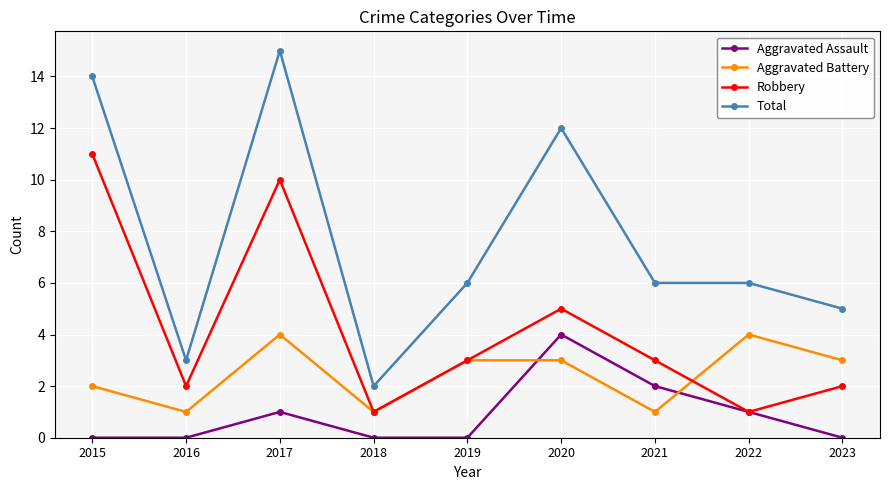

What is the difference between the second highest and second lowest values in the Aggravated Battery series?

3